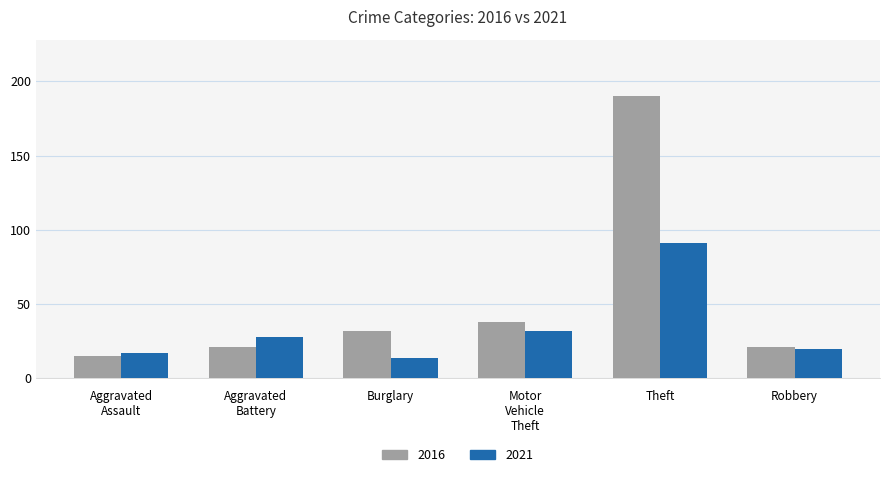

The 2016 series shows 32 at Burglary. True or false?

True